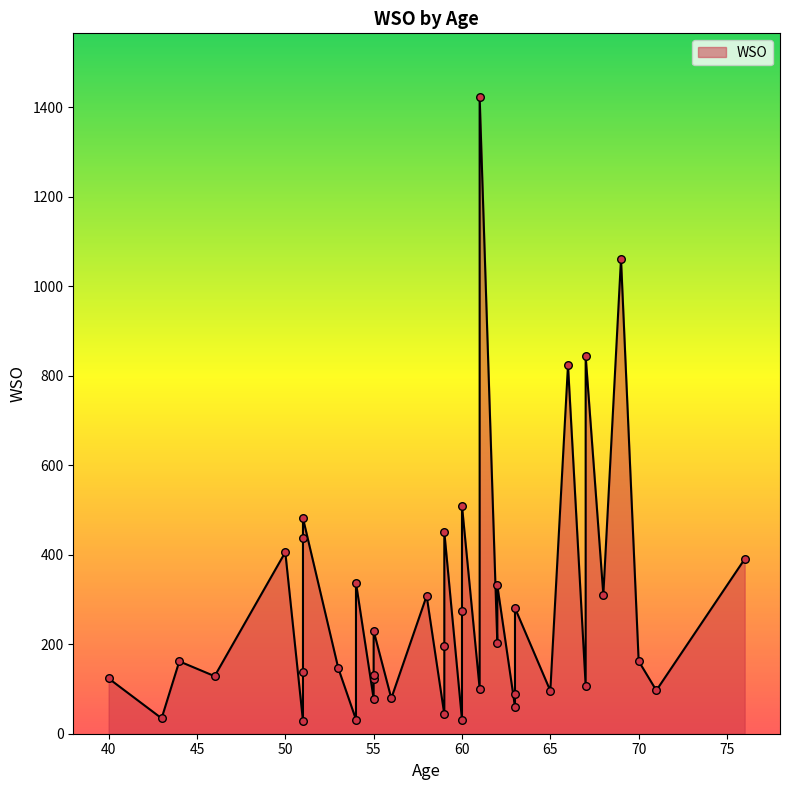

Approximately how many times larger is the value at 32 compared to 4?

2.5